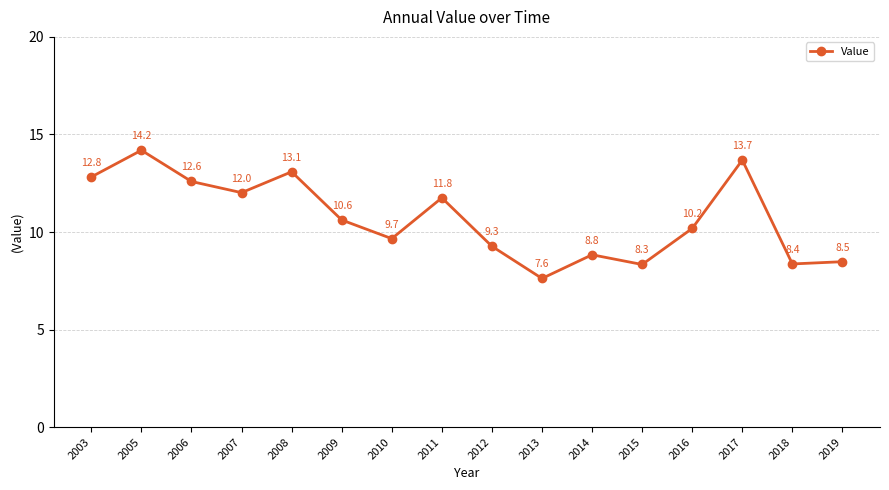

Where is the first local minimum?

2007